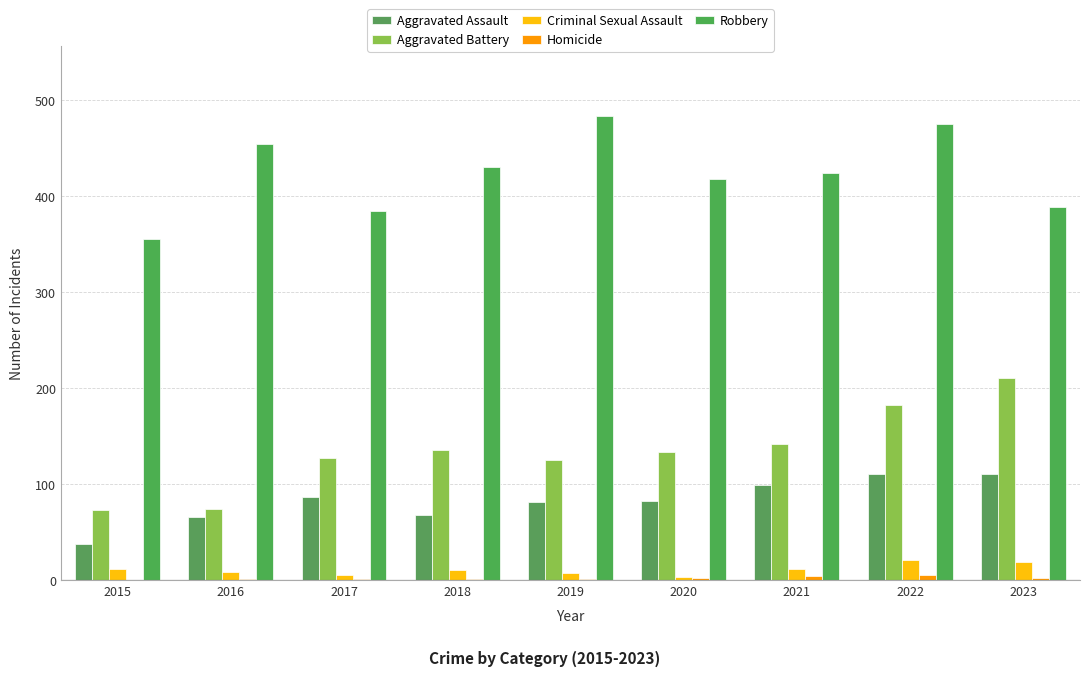

What is the difference between the Robbery values at 2018 and 2023?

41